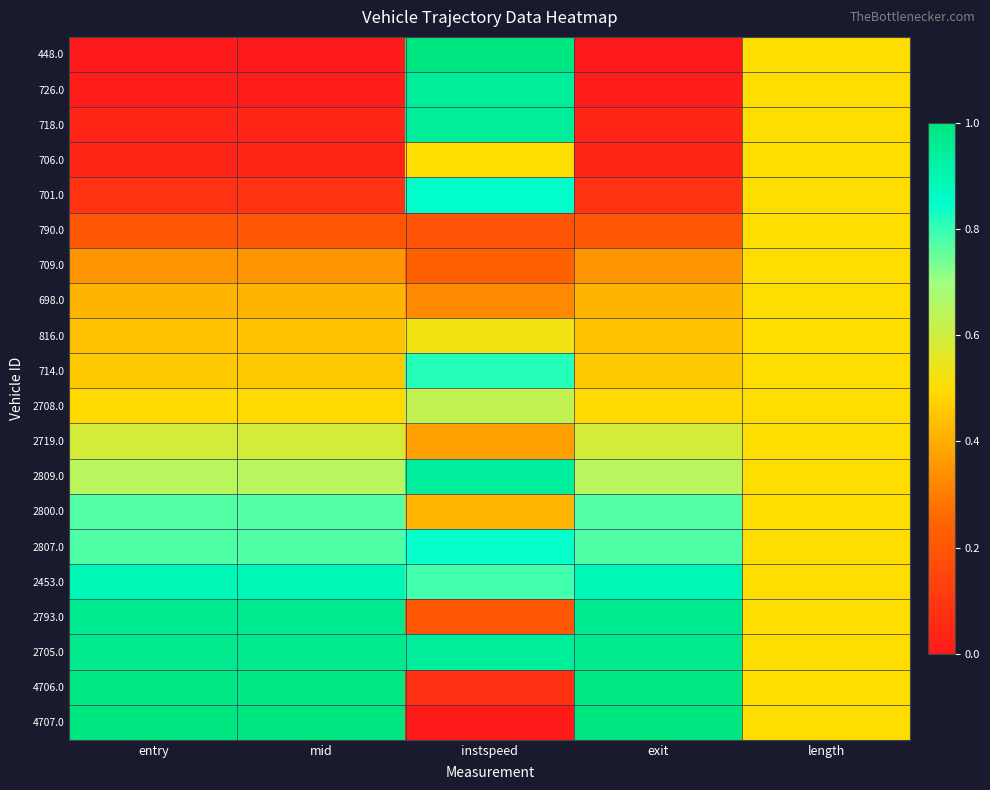

Count the number of data series in this chart.

20